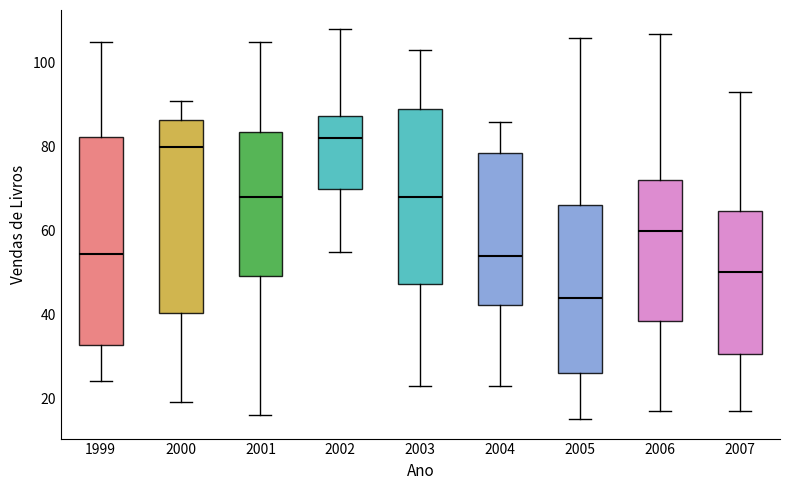

Comparing the boxes themselves (not the whiskers), which one is the tallest?

1999